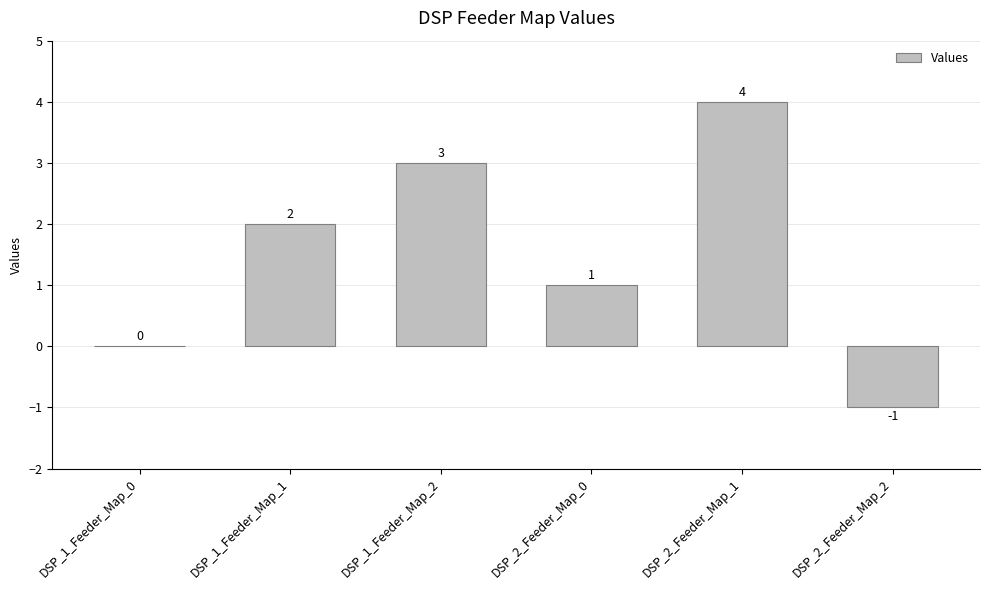

Reading left to right, what are all the values shown in this chart?

0	2	3	1	4	-1